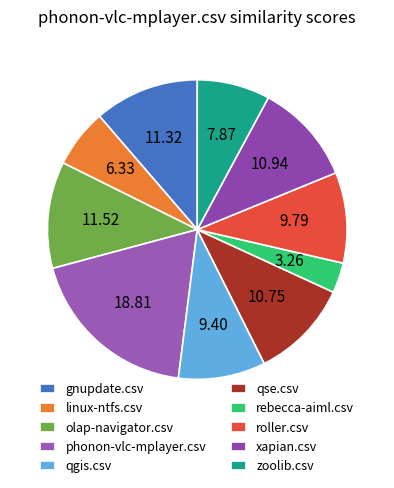

The roller.csv slice represents 22% of the pie. True or false?

False